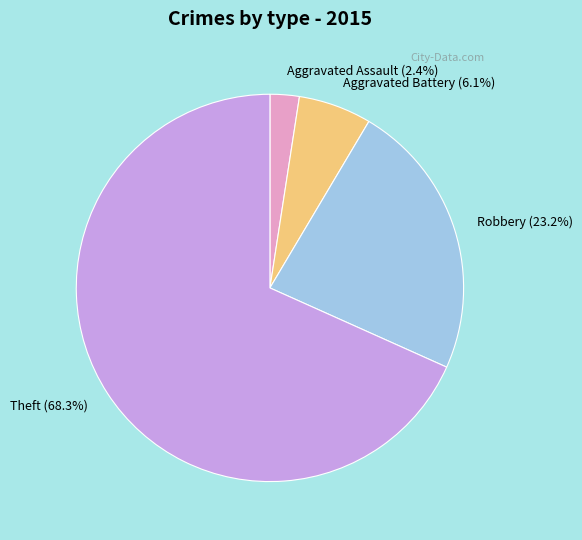

Which slice is the largest?

Theft